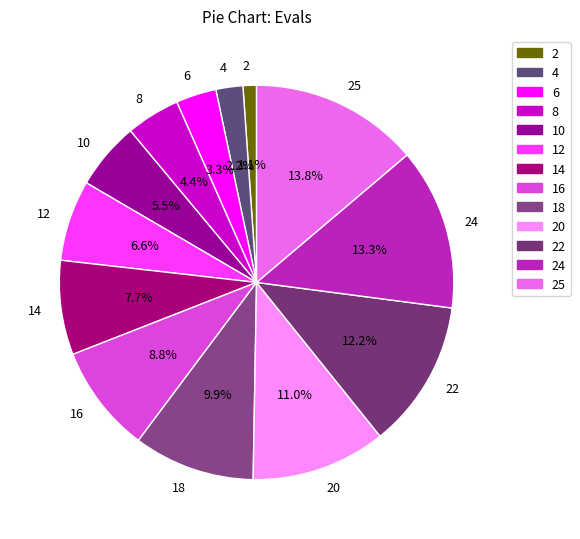

What portion of the pie excludes 2?

98.9%